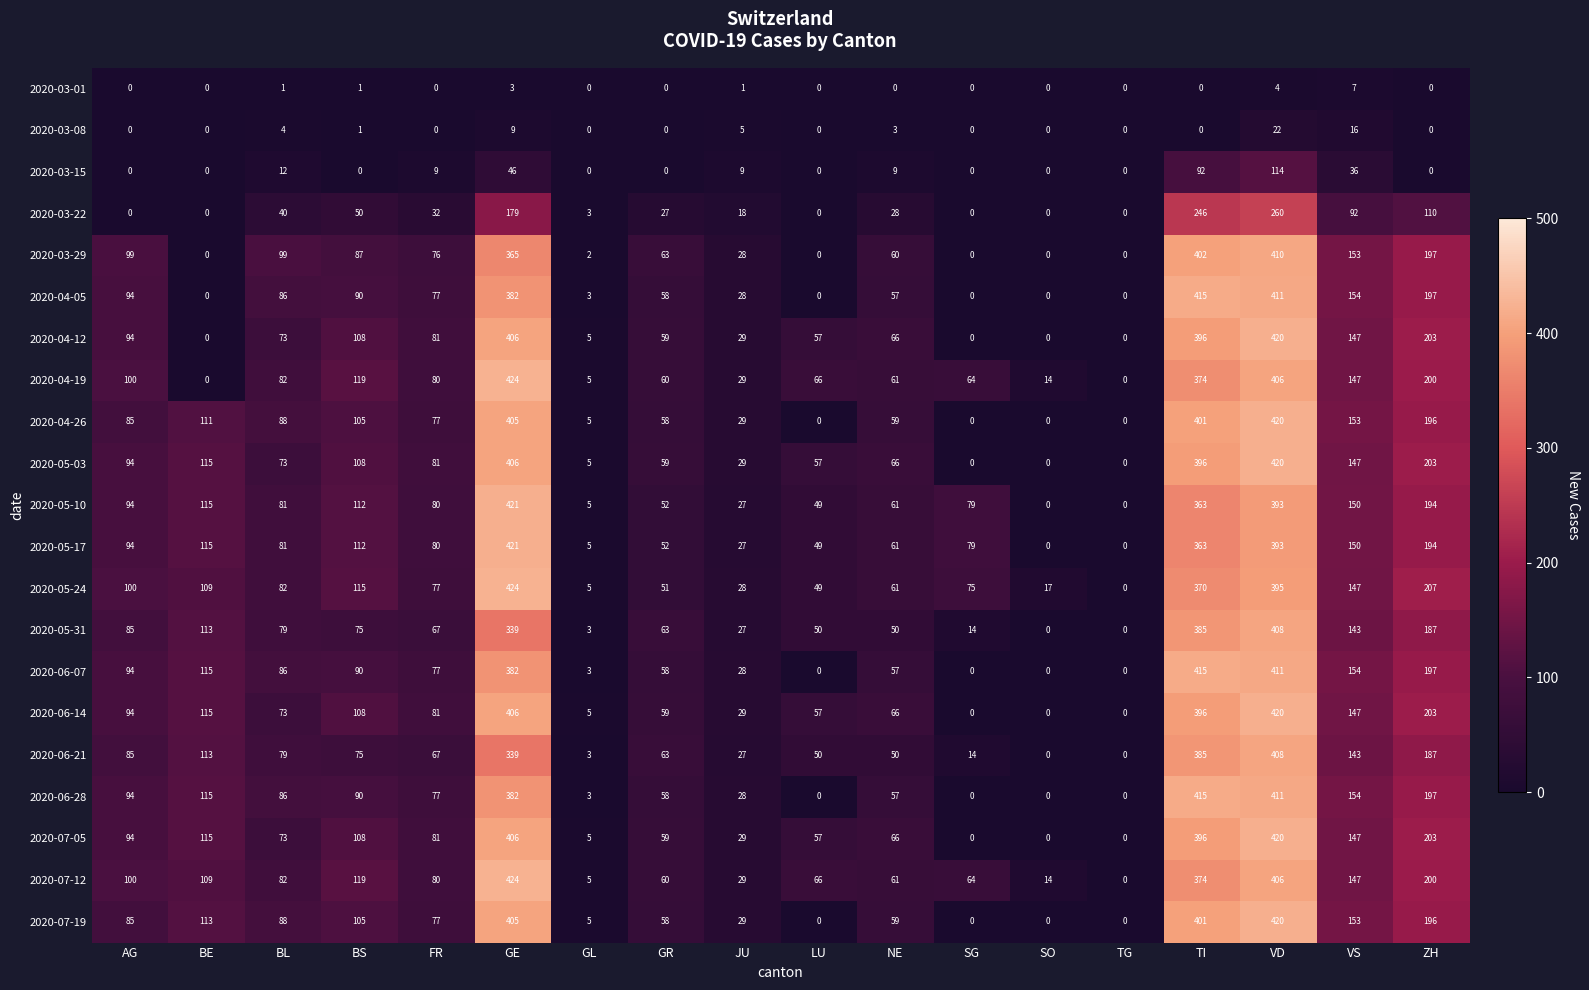

Between LU and NE, which series saw the biggest shift?

2020-03-29